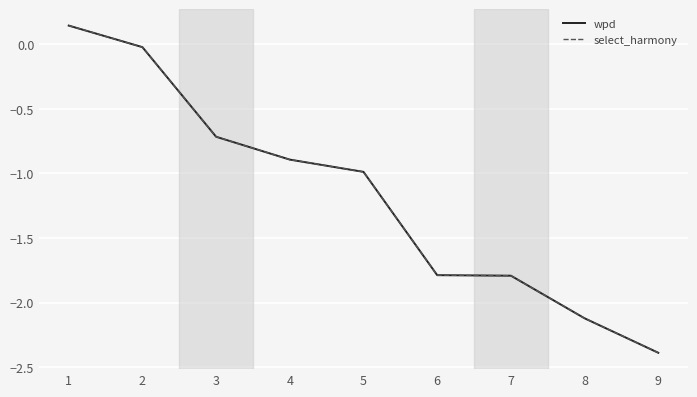

Does the chart have visible grid lines?

Yes